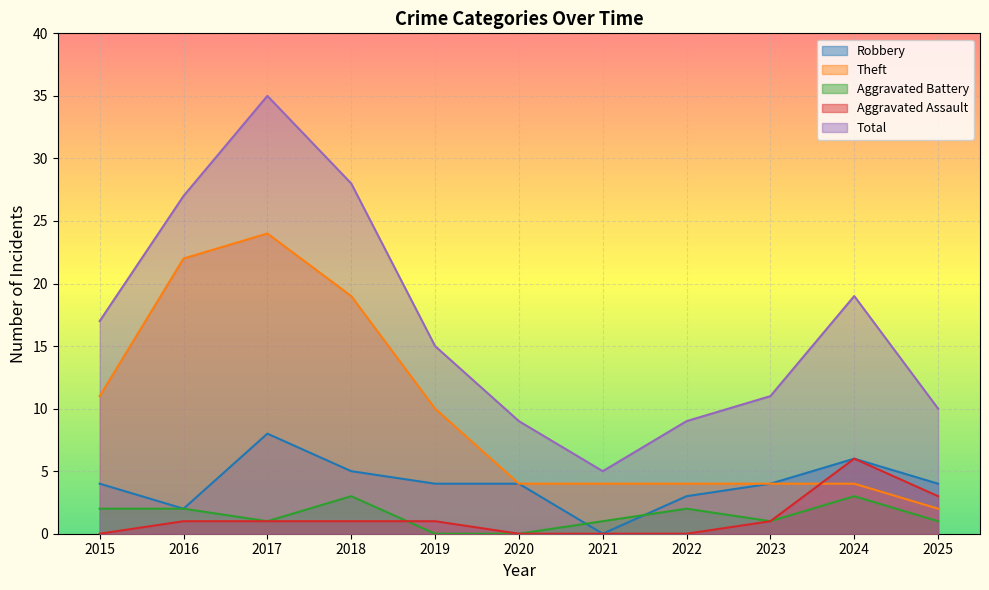

Which has a higher value, 2015 or 2019?

2015